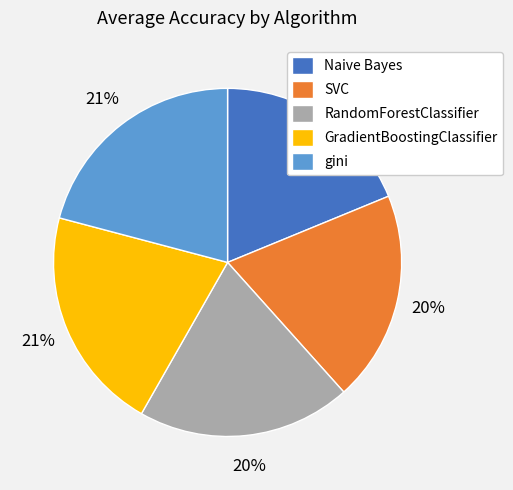

What is the smallest slice in the pie chart?

Naive Bayes